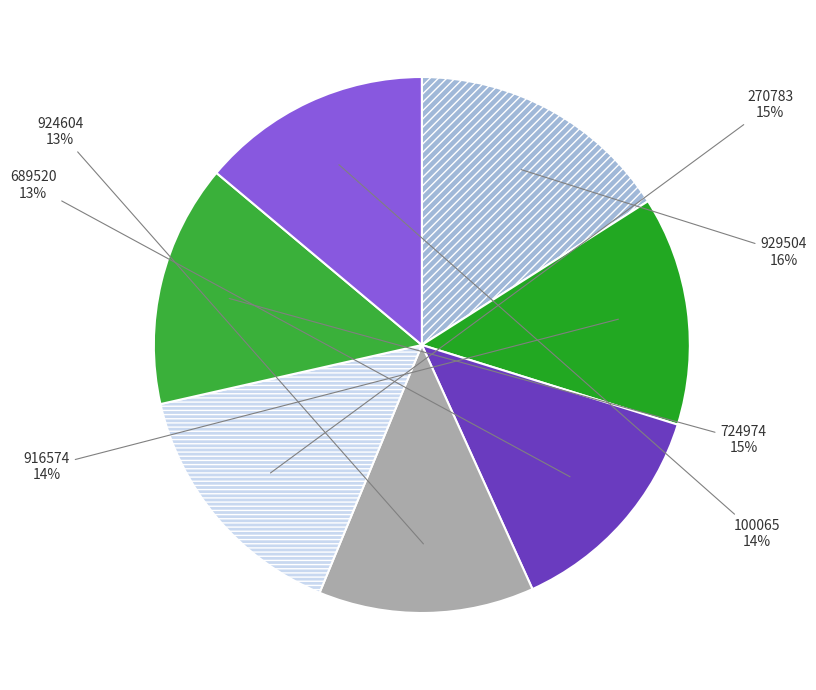

What is the ratio of the value at 724974 to the value at 100065?

1.1